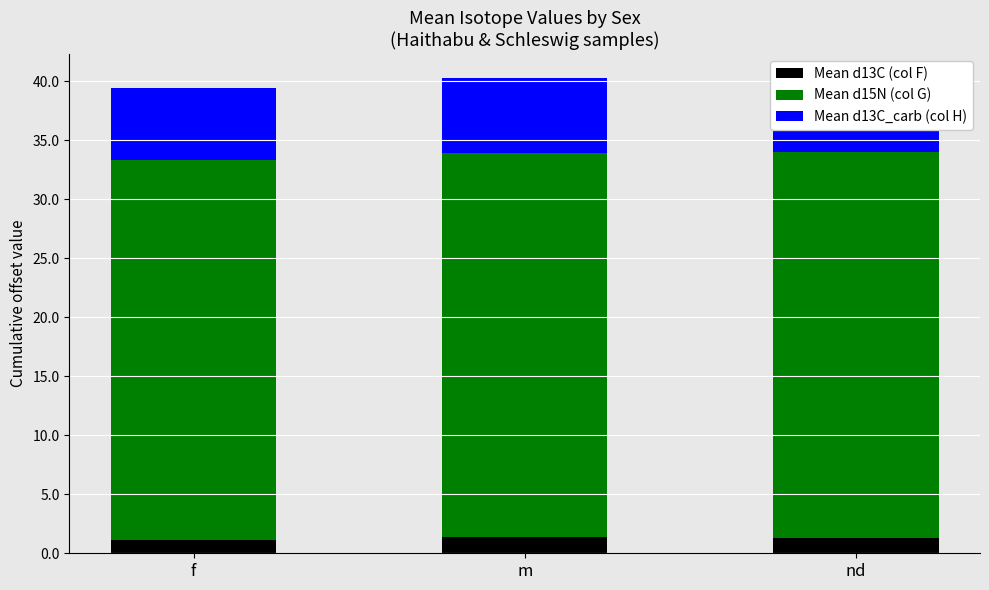

Which series has the largest range (max minus min)?

Mean d15N (col G)